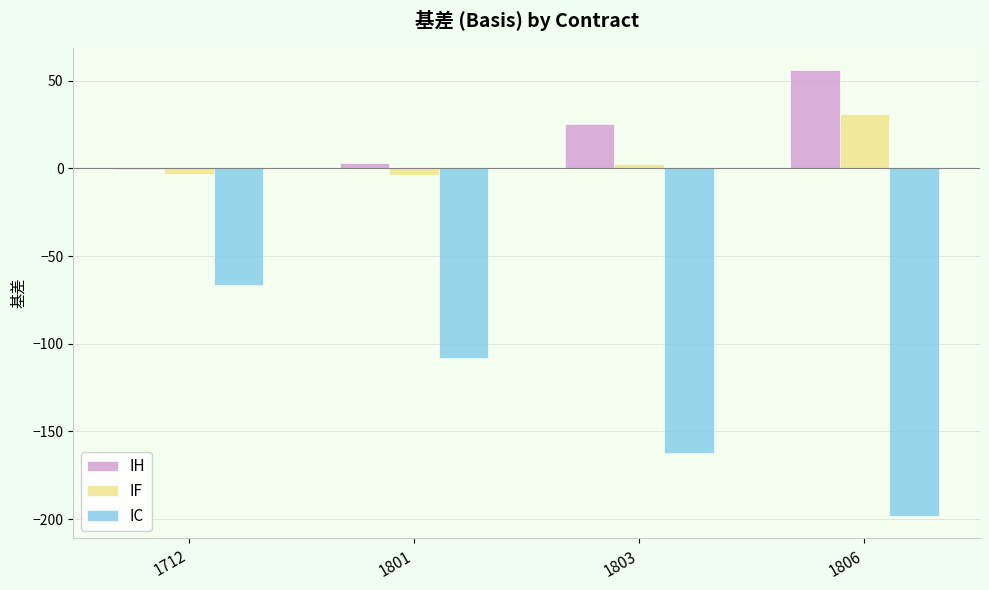

What is the maximum value for IF?

31.0